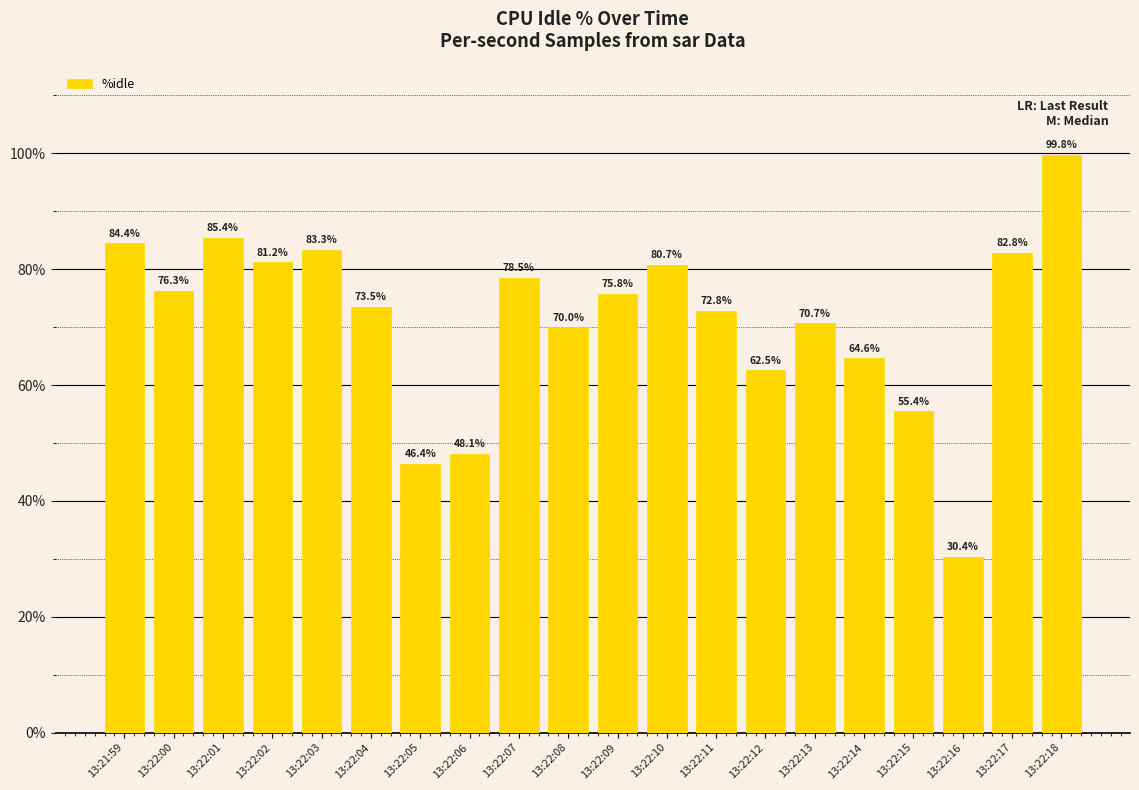

Rank the categories by value from lowest to highest.

13:22:16, 13:22:05, 13:22:06, 13:22:15, 13:22:12, 13:22:14, 13:22:08, 13:22:13, 13:22:11, 13:22:04, 13:22:09, 13:22:00, 13:22:07, 13:22:10, 13:22:02, 13:22:17, 13:22:03, 13:21:59, 13:22:01, 13:22:18